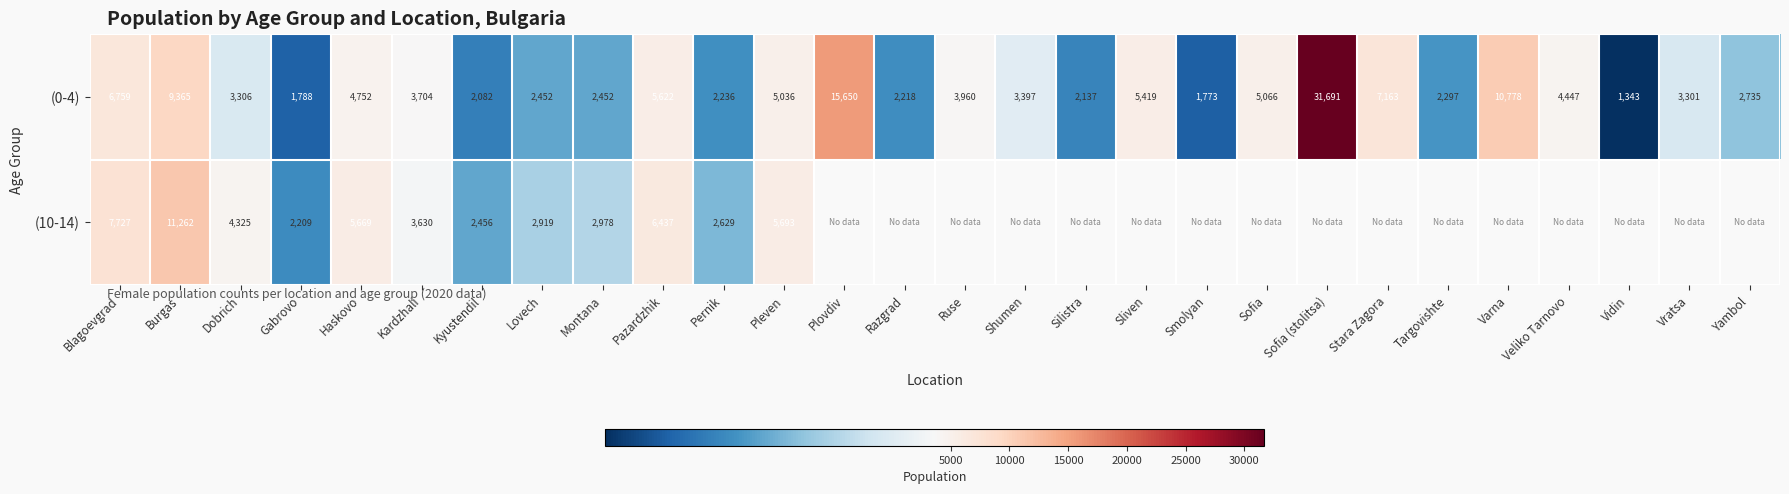

Which has a higher value, Ruse or Montana?

Ruse